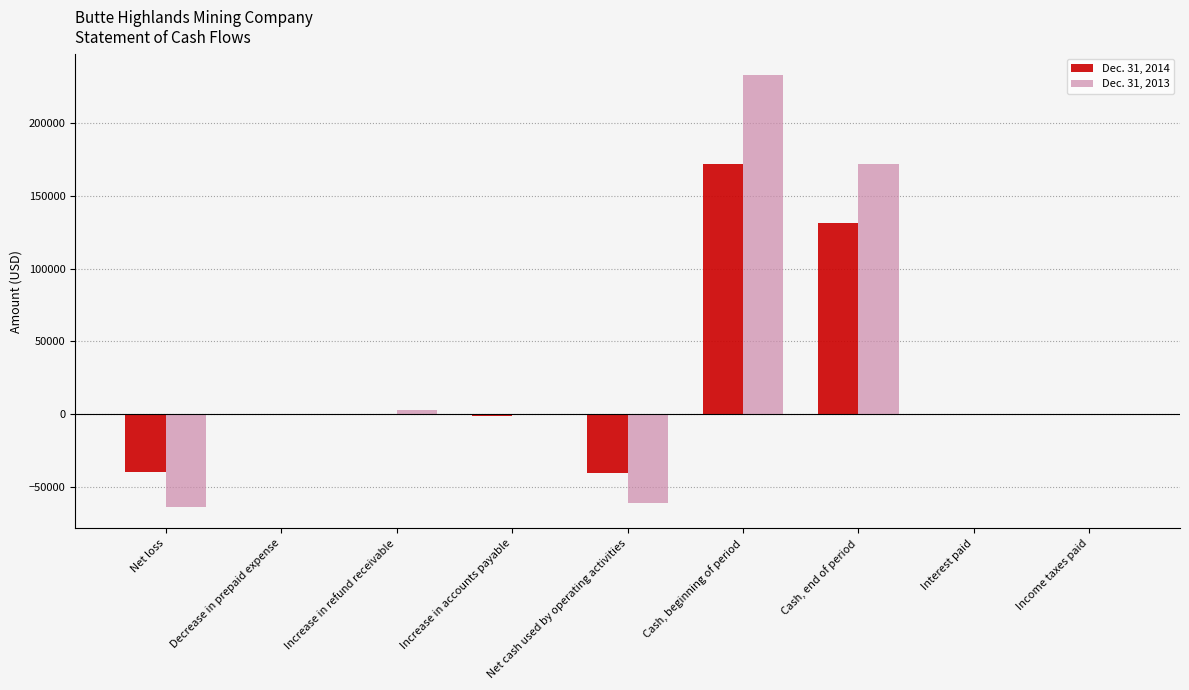

What is the maximum value shown in the chart?

232720